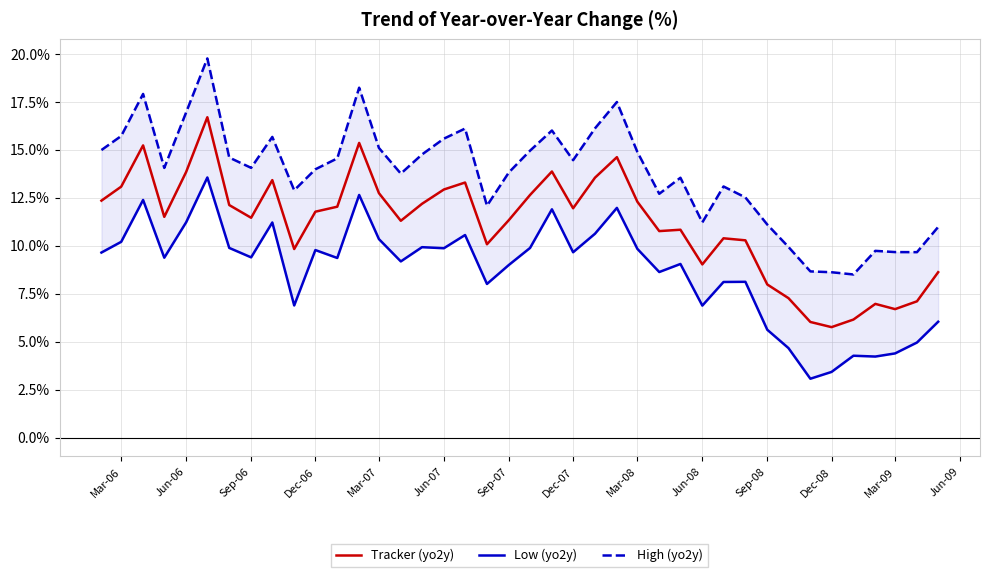

Reading left to right, list all the values displayed in this chart.

Tracker (yo2y): 12.3	13.1	15.2	11.5	13.8	16.7	12.1	11.4	13.4	9.8	11.8	12.0	15.3	12.7	11.3	12.2	12.9	13.3	10.1	11.3	12.6	13.9	11.9	13.5	14.6	12.3	10.8	10.8	9.0	10.4	10.3	8.0	7.3	6.0	5.8	6.1	7.0	6.7	7.1	8.6
Low (yo2y): 9.6	10.2	12.4	9.4	11.2	13.5	9.9	9.4	11.2	6.9	9.8	9.4	12.6	10.3	9.2	9.9	9.9	10.5	8.0	9.0	9.9	11.9	9.7	10.6	12.0	9.8	8.6	9.0	6.9	8.1	8.1	5.6	4.7	3.1	3.4	4.3	4.2	4.4	4.9	6.0
High (yo2y): 15.0	15.7	17.9	14.0	16.9	19.8	14.6	14.0	15.7	12.9	14.0	14.5	18.2	15.1	13.7	14.7	15.6	16.1	12.1	13.8	14.9	16.0	14.4	16.1	17.5	14.9	12.7	13.5	11.2	13.1	12.5	11.1	9.9	8.7	8.6	8.5	9.7	9.7	9.7	11.0